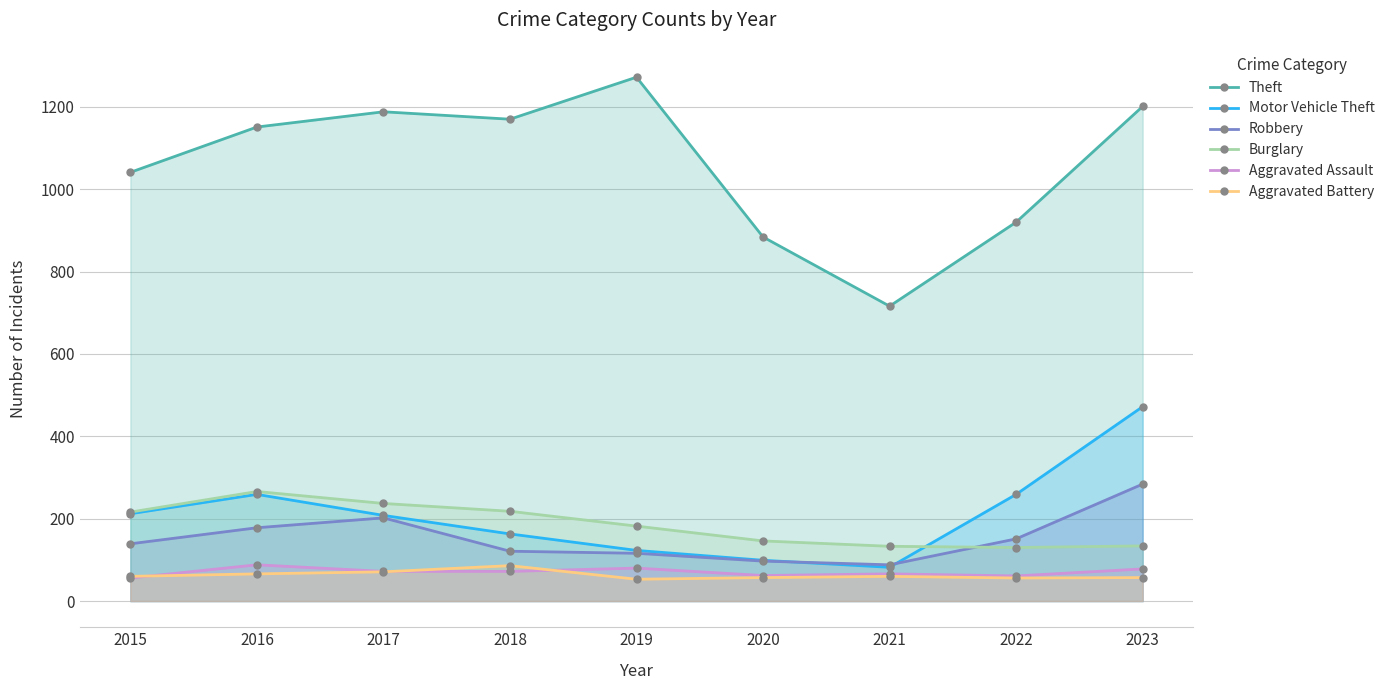

What is the difference between the maximum and minimum values in the Theft series?

556